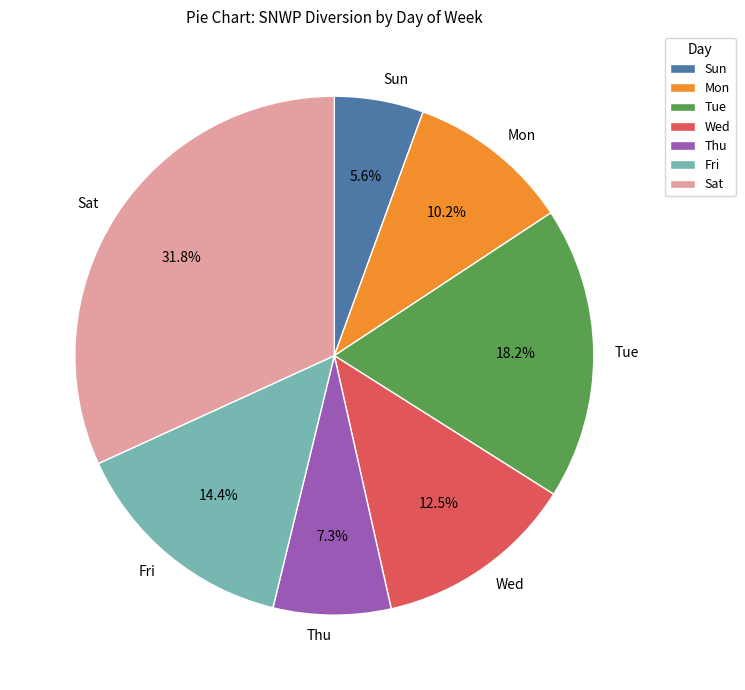

What is the ratio of the value at Sun to the value at Wed?

0.4